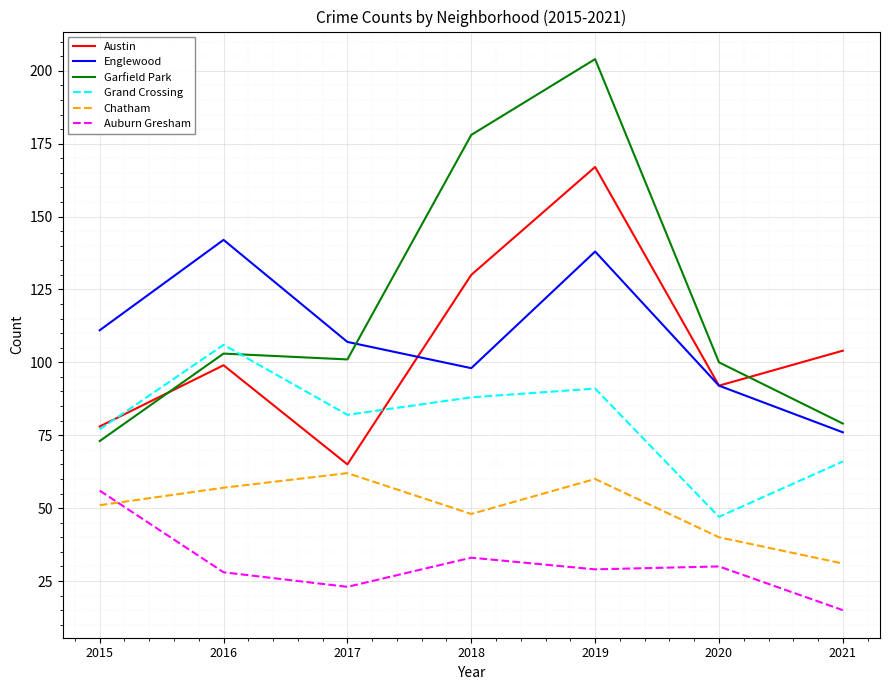

Is the value of Grand Crossing at 2015 greater than the value of Garfield Park at 2019?

No